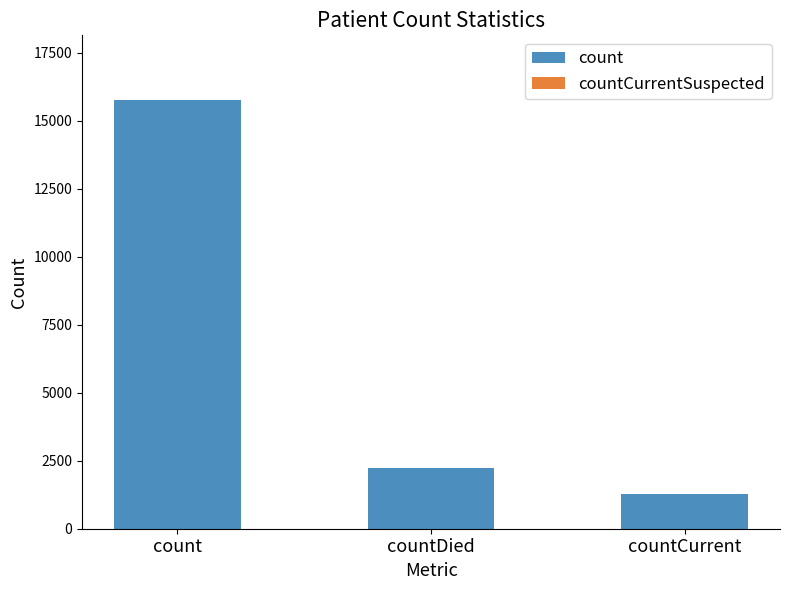

The value at countCurrent is 1267. True or false?

True